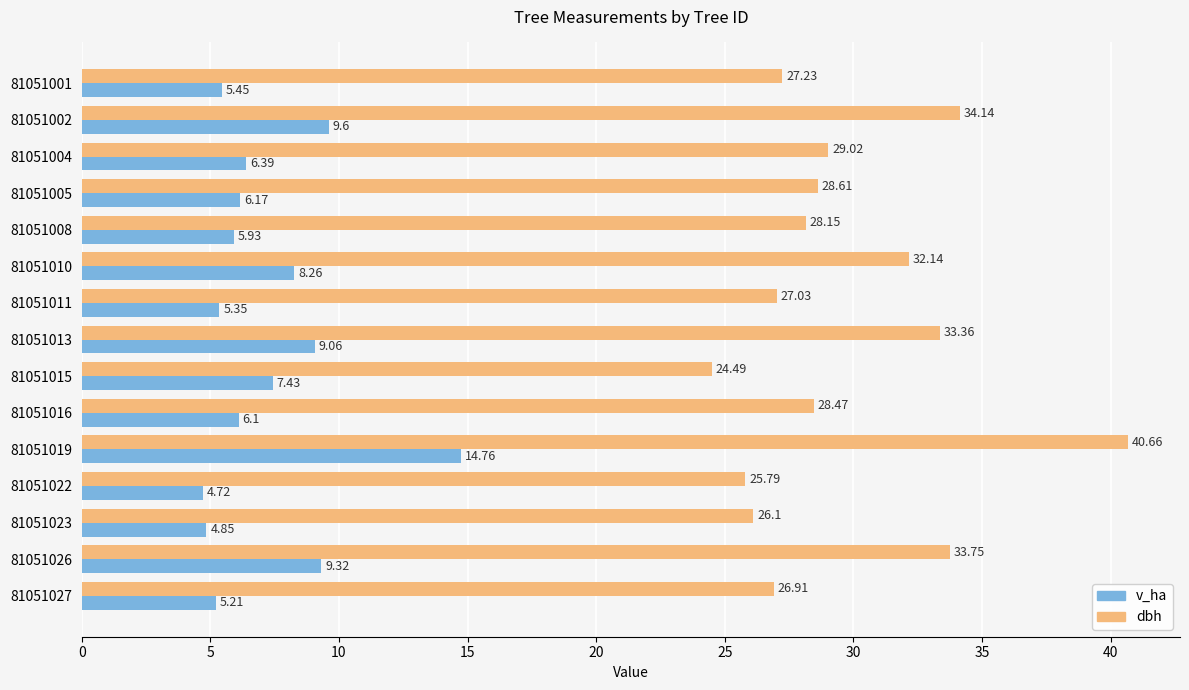

Which series has the largest total across all categories?

dbh